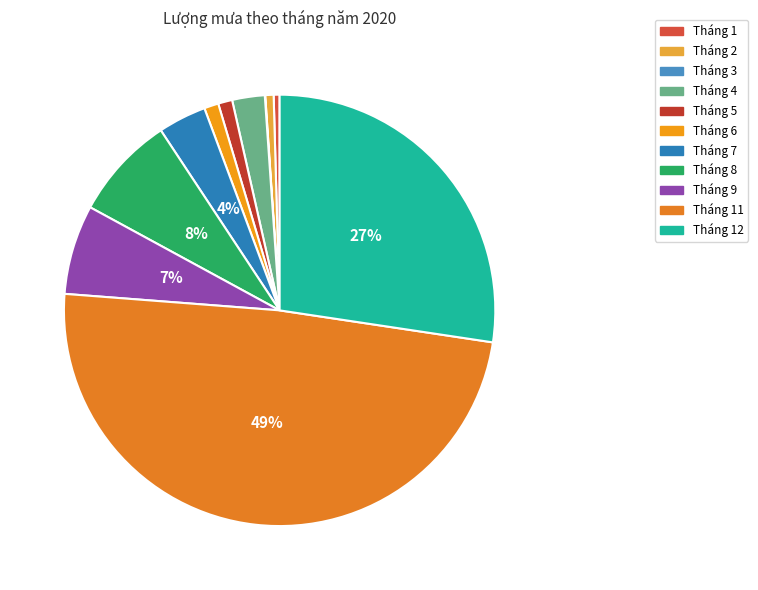

Rank the categories by value from highest to lowest.

11, 12, 8, 9, 7, 4, 6, 5, 2, 1, 3